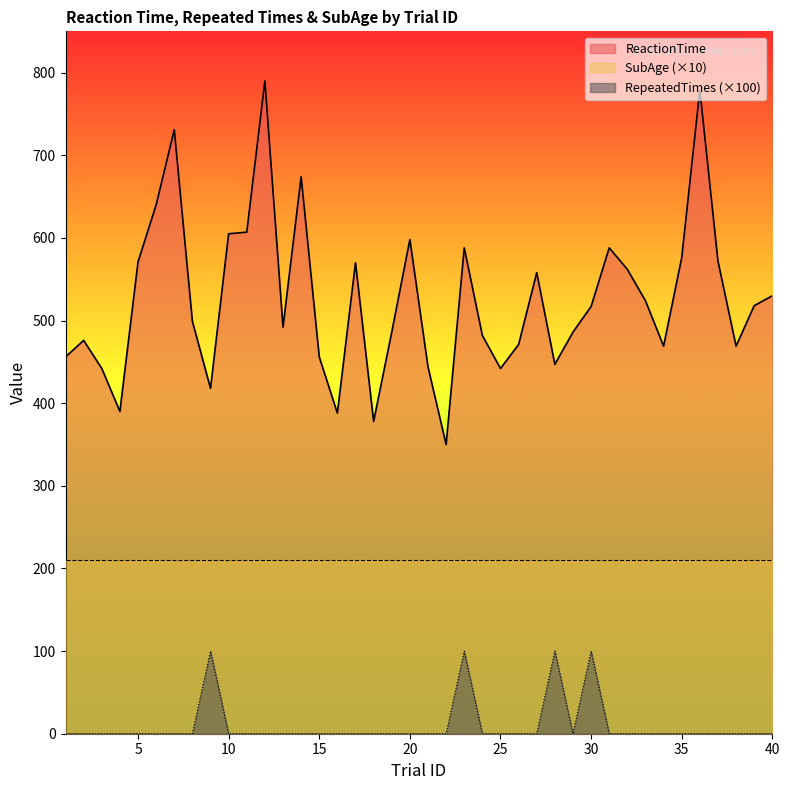

What is the difference between the second highest and second lowest values in the RepeatedTimes series?

100